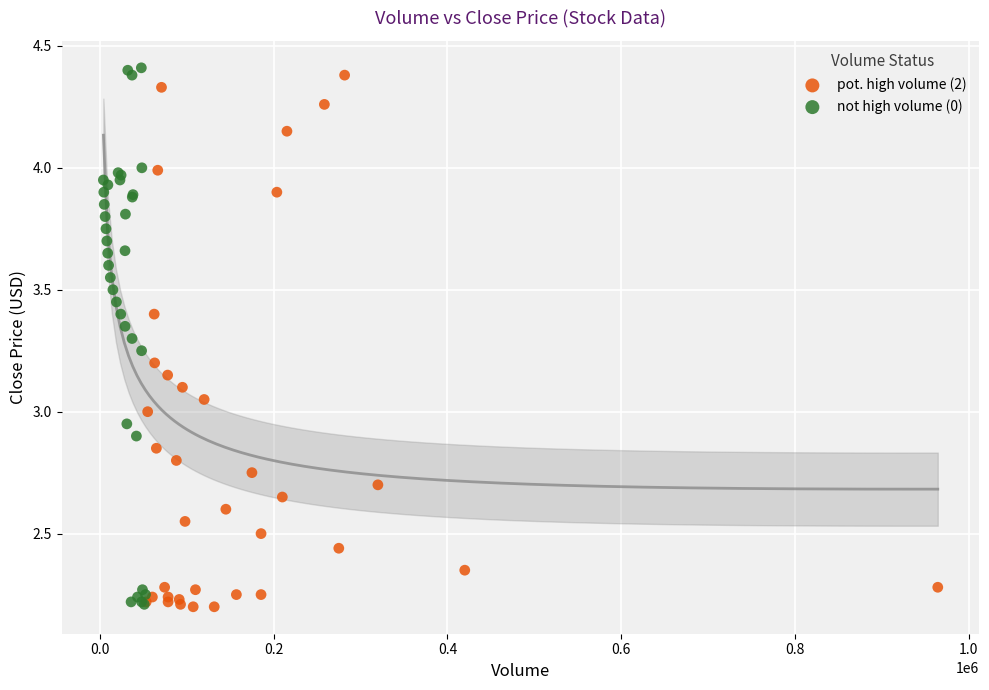

What are all the series names shown in the legend?

pot. high volume (2), not high volume (0)